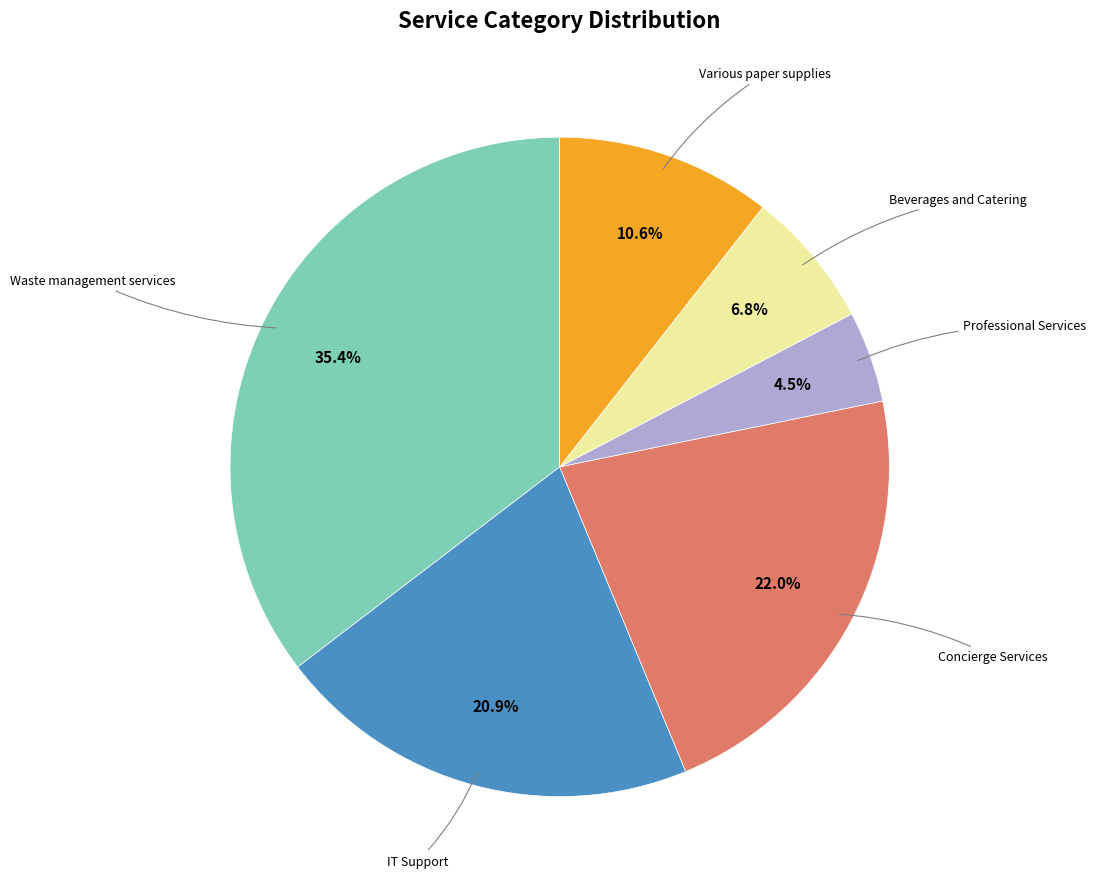

Is there a majority slice in this chart?

No